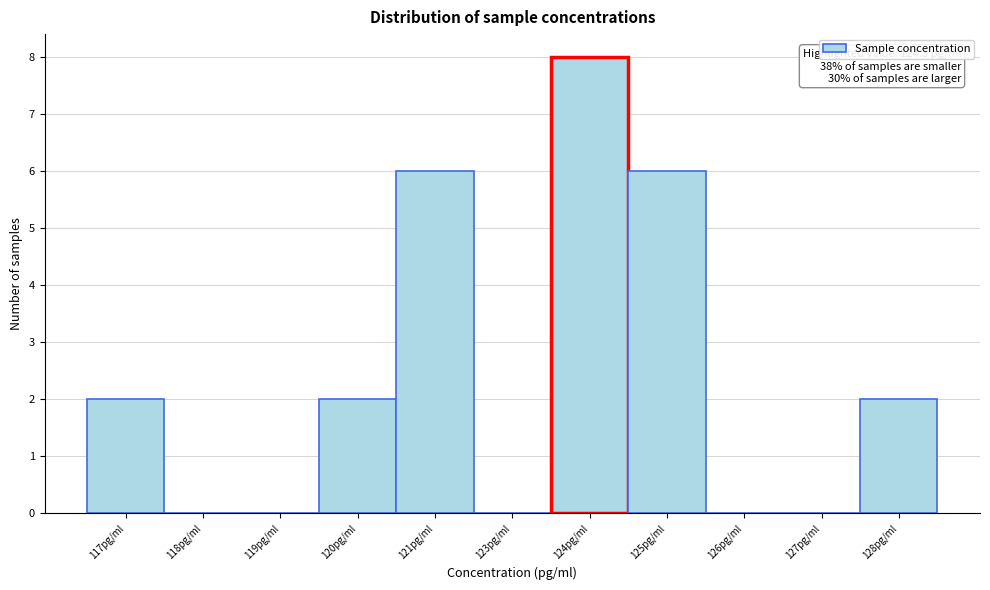

Reading left to right, what are all the values shown in this chart?

117pg/ml=2	118pg/ml=0	119pg/ml=0	120pg/ml=2	121pg/ml=6	123pg/ml=0	124pg/ml=8	125pg/ml=6	126pg/ml=0	127pg/ml=0	128pg/ml=2